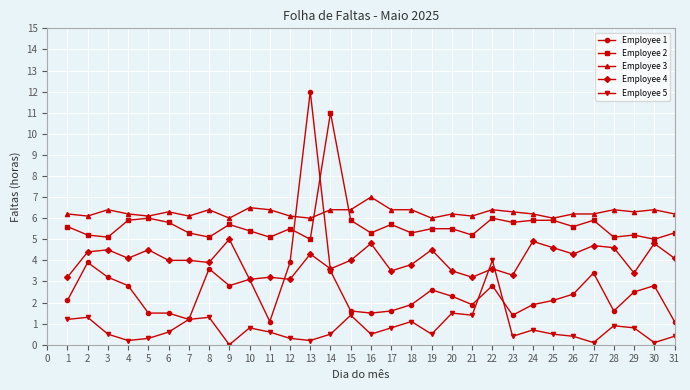

Count the number of categories in the chart.

31